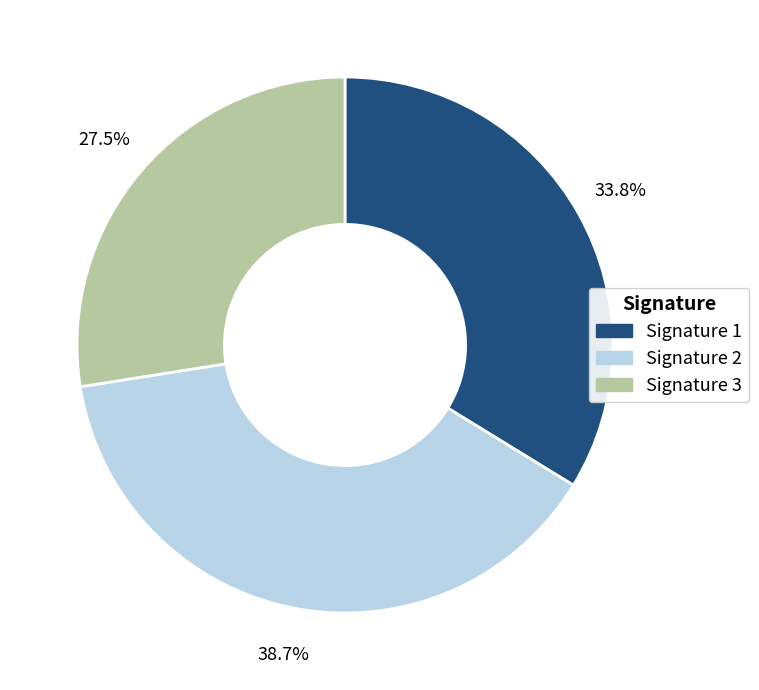

Rank the categories by value from lowest to highest.

Signature 3, Signature 1, Signature 2